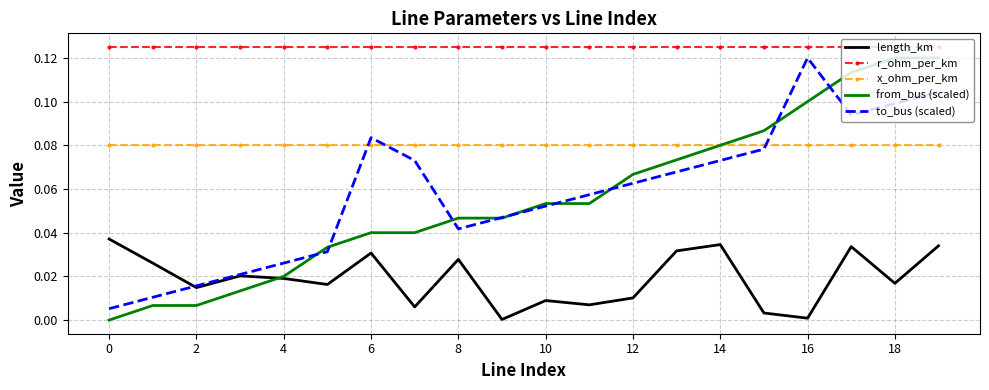

True or false: length_km and x_ohm_per_km cross at least once.

False